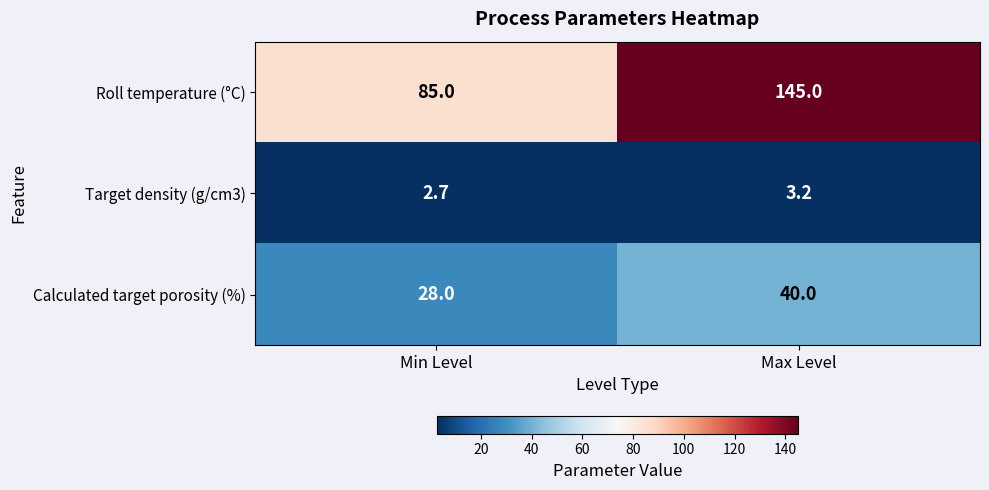

What is the difference between the maximum and minimum values in the Target density (g/cm3) series?

0.5